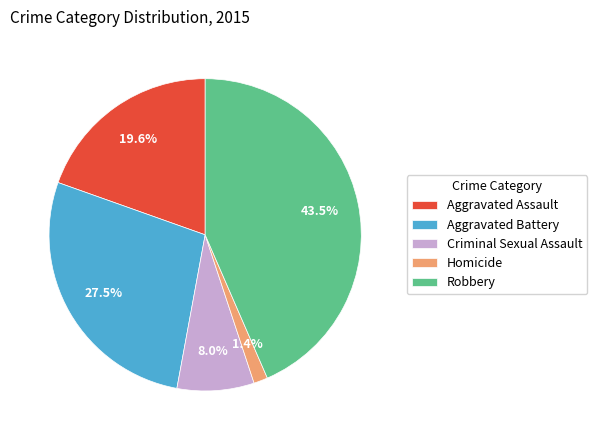

Which slice is the smallest?

Homicide